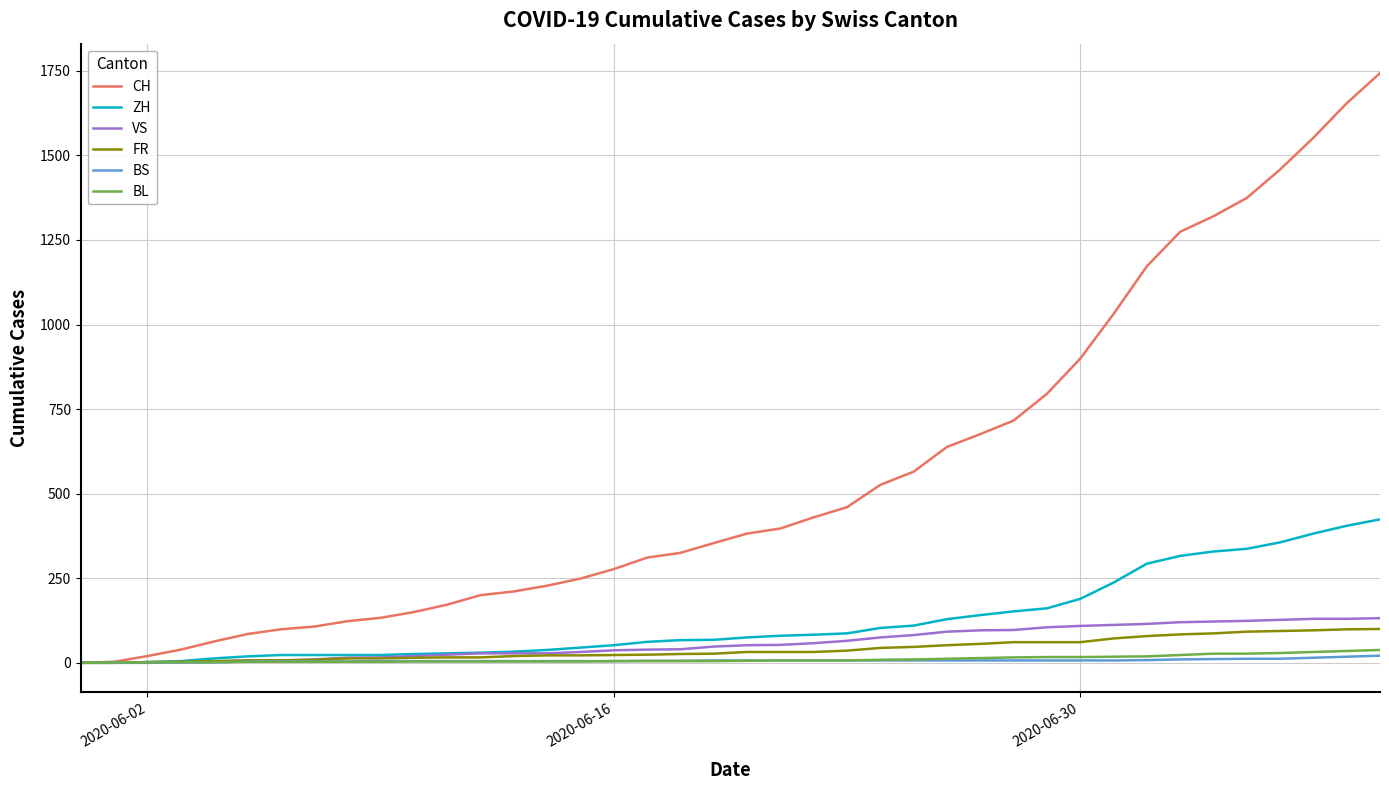

What is the highest value of the CH series?

1743